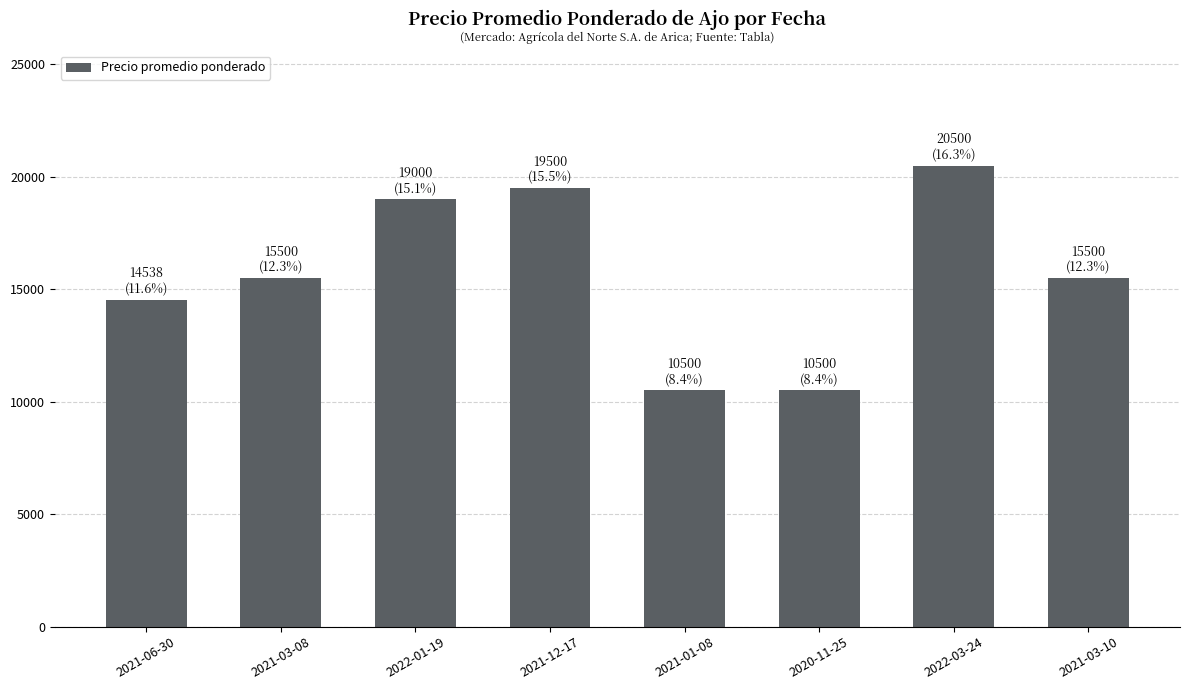

How many data points are less than 15500?

3